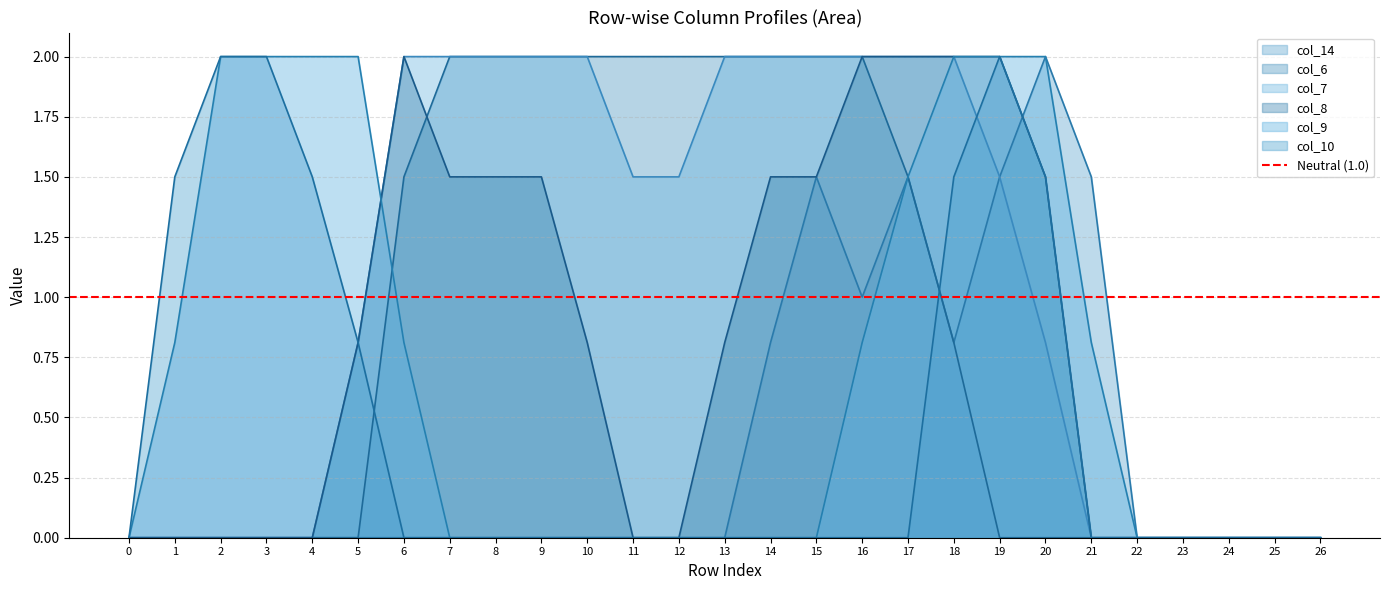

Reading left to right, extract all data points from this chart.

col_14: 0=0.0	1=0.0	2=0.0	3=0.0	4=0.0	5=0.0	6=0.0	7=0.0	8=0.0	9=0.0	10=0.0	11=0.0	12=0.0	13=0.0	14=0.8	15=1.5	16=1.0	17=1.5	18=0.8	19=1.5	20=2.0	21=1.5	22=0.0	23=0.0	24=0.0	25=0.0	26=0.0
col_6: 0=0.0	1=0.0	2=0.0	3=0.0	4=0.0	5=0.0	6=1.5	7=2.0	8=2.0	9=2.0	10=2.0	11=2.0	12=2.0	13=2.0	14=2.0	15=2.0	16=2.0	17=1.5	18=0.8	19=0.0	20=0.0	21=0.0	22=0.0	23=0.0	24=0.0	25=0.0	26=0.0
col_7: 0=0.0	1=0.0	2=0.0	3=0.0	4=0.0	5=0.8	6=2.0	7=2.0	8=2.0	9=2.0	10=2.0	11=1.5	12=1.5	13=2.0	14=2.0	15=2.0	16=2.0	17=2.0	18=2.0	19=1.5	20=0.8	21=0.0	22=0.0	23=0.0	24=0.0	25=0.0	26=0.0
col_8: 0=0.0	1=0.0	2=0.0	3=0.0	4=0.0	5=0.8	6=2.0	7=1.5	8=1.5	9=1.5	10=0.8	11=0.0	12=0.0	13=0.8	14=1.5	15=1.5	16=2.0	17=2.0	18=2.0	19=2.0	20=1.5	21=0.0	22=0.0	23=0.0	24=0.0	25=0.0	26=0.0
col_9: 0=0.0	1=0.8	2=2.0	3=2.0	4=2.0	5=2.0	6=0.8	7=0.0	8=0.0	9=0.0	10=0.0	11=0.0	12=0.0	13=0.0	14=0.0	15=0.0	16=0.8	17=1.5	18=2.0	19=2.0	20=2.0	21=0.8	22=0.0	23=0.0	24=0.0	25=0.0	26=0.0
col_10: 0=0.0	1=1.5	2=2.0	3=2.0	4=1.5	5=0.8	6=0.0	7=0.0	8=0.0	9=0.0	10=0.0	11=0.0	12=0.0	13=0.0	14=0.0	15=0.0	16=0.0	17=0.0	18=1.5	19=2.0	20=1.5	21=0.0	22=0.0	23=0.0	24=0.0	25=0.0	26=0.0